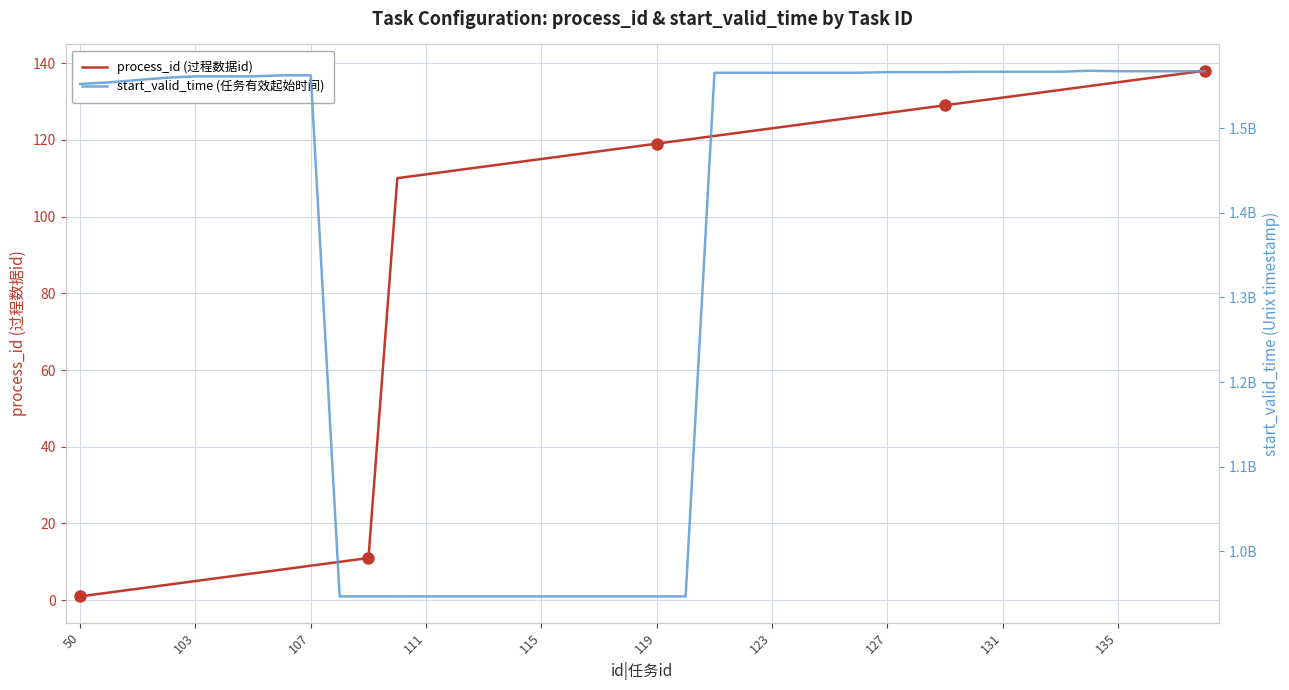

What is the greatest value displayed?

1568071800